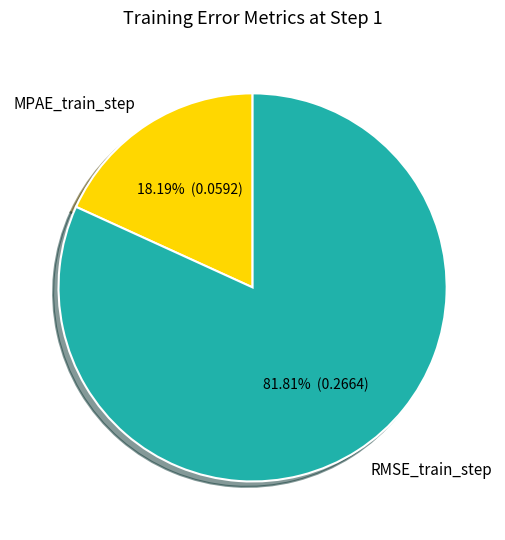

Which slice represents more than half of the pie?

RMSE_train_step